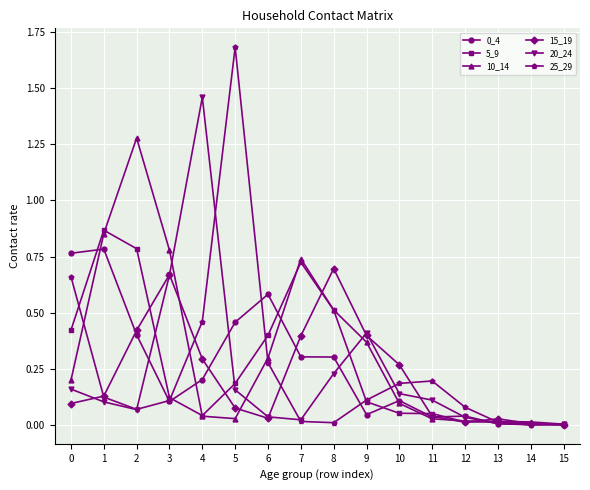

In 25_29, how many points are lower than both neighbors (excluding endpoints)?

3